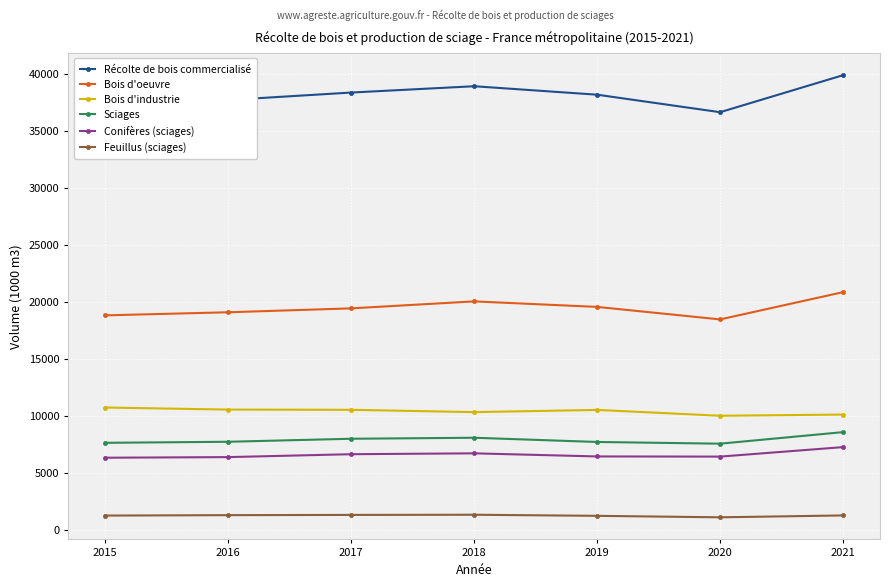

What is the value of the Bois d'industrie point at the 7th from the left?

10126